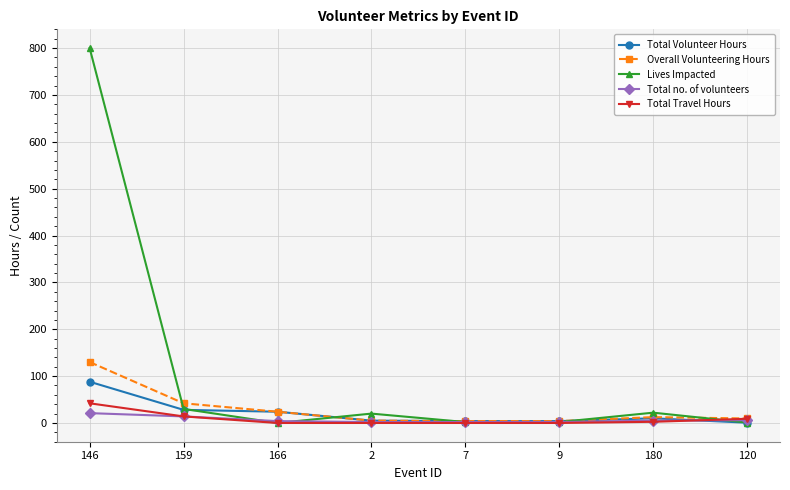

What is the spread (max minus min) of values at 159?

28.0